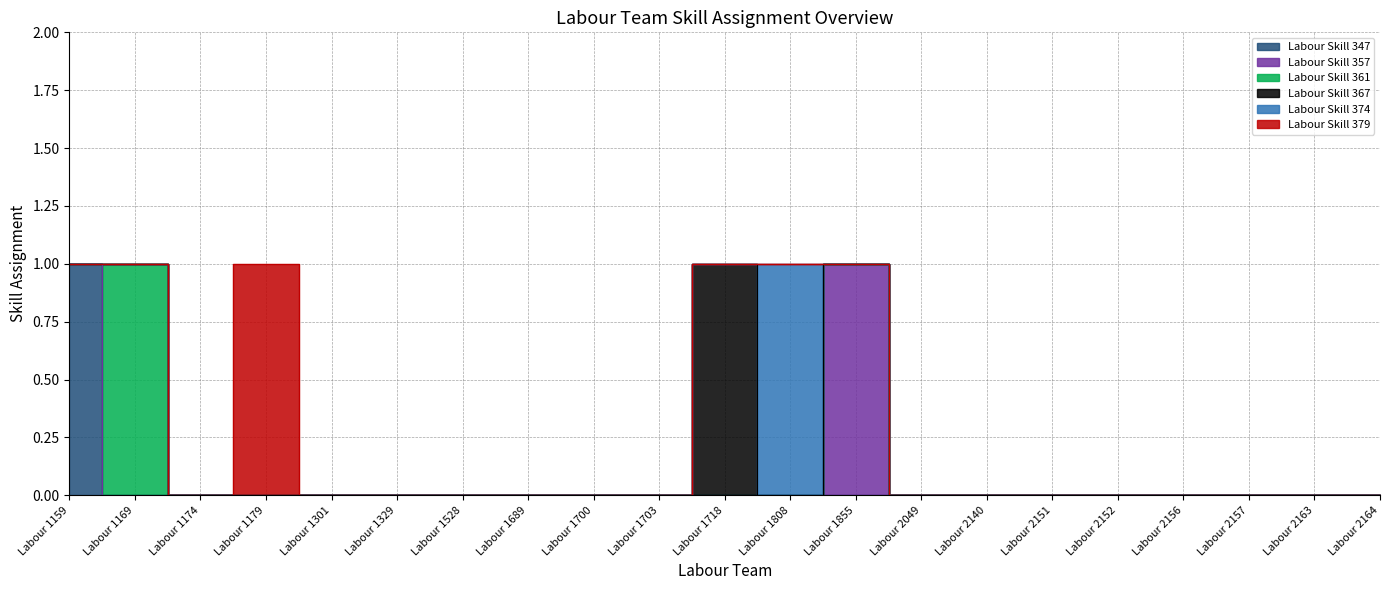

True or false: Labour Skill 374 and Labour Skill 361 intersect in this chart.

False